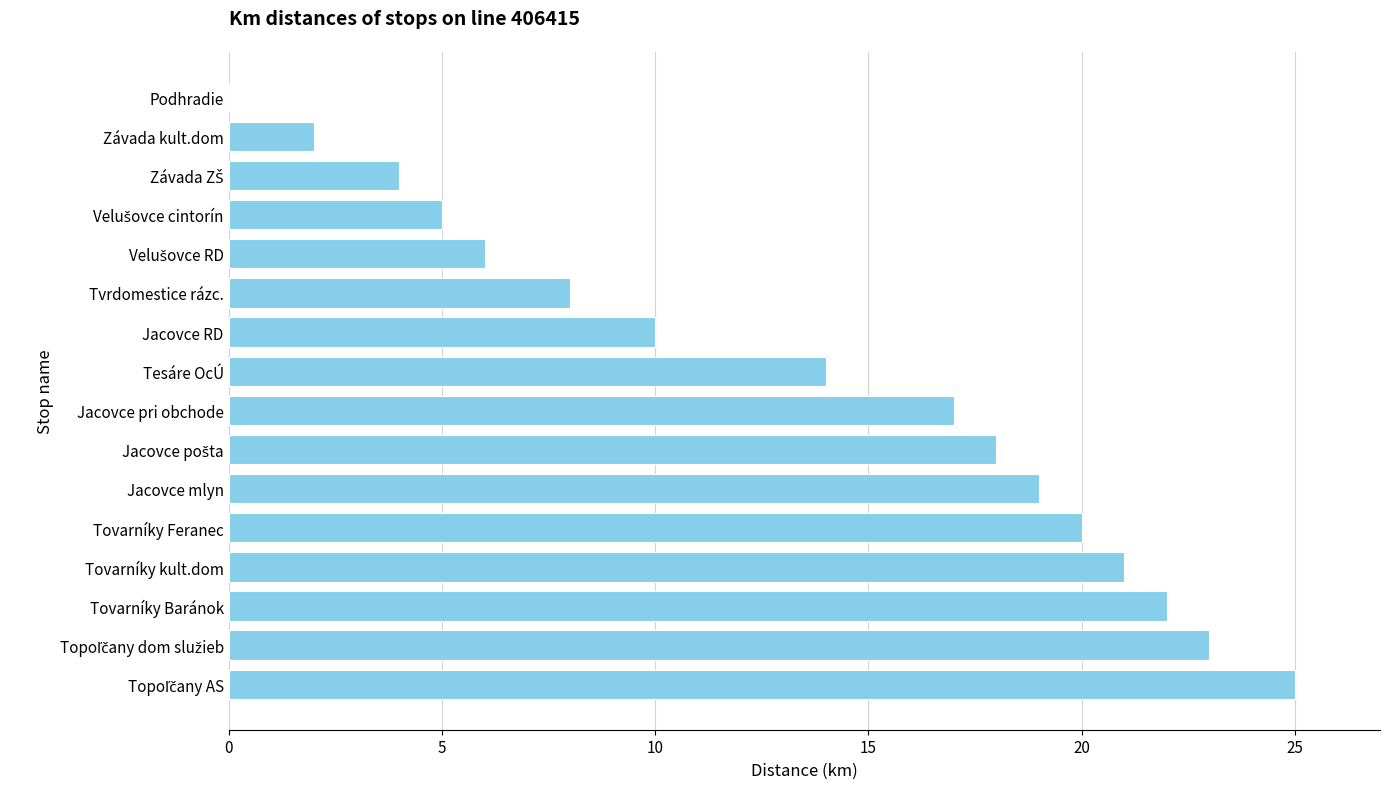

What is the greatest value displayed?

25